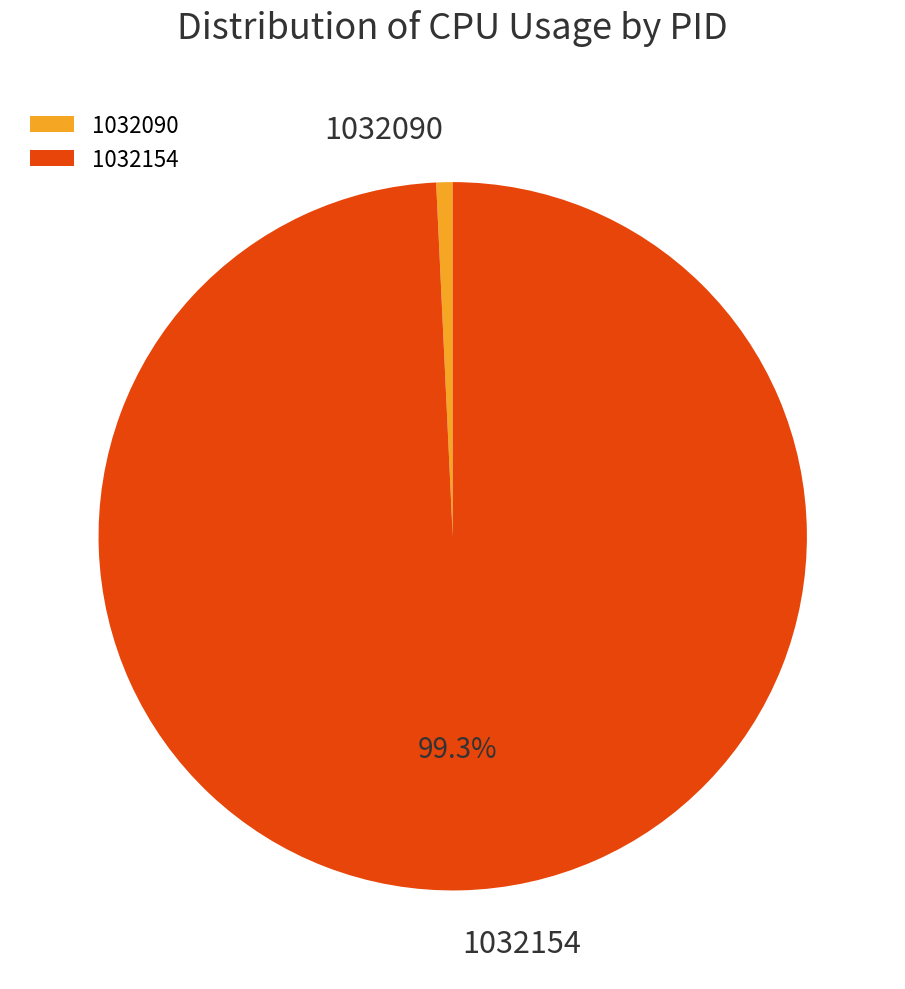

Does 1032154 account for over 50% of the chart?

Yes